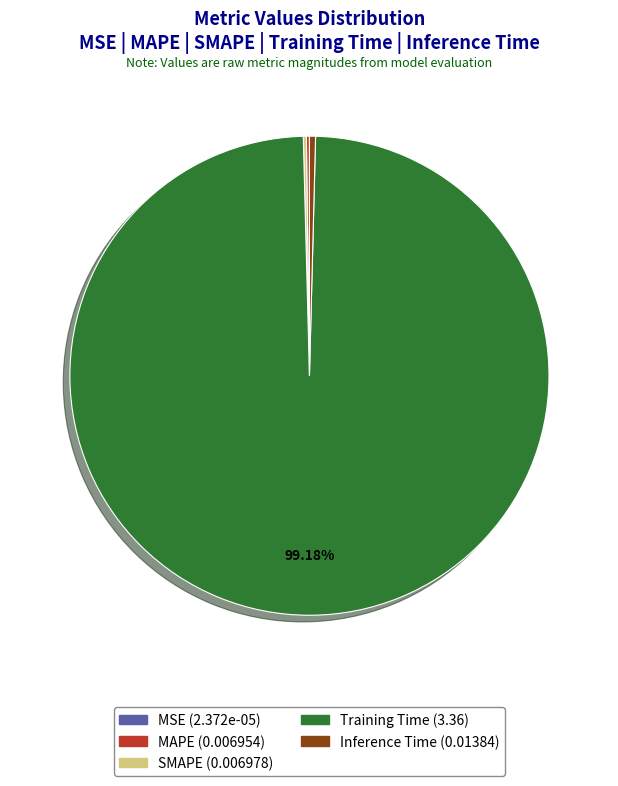

Does Training Time represent more than half of the total?

Yes